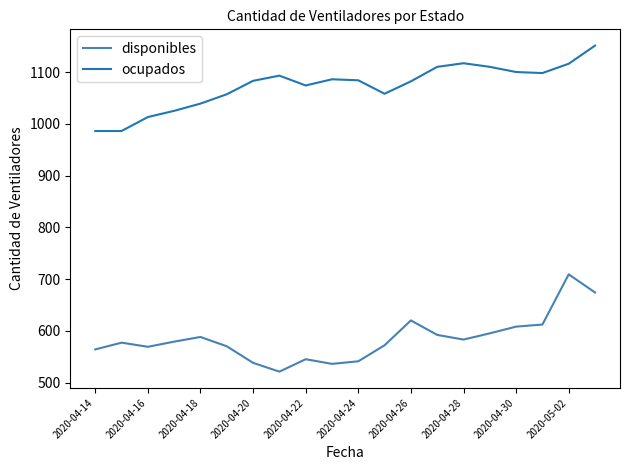

List the series in order of their overall mean, lowest first.

disponibles, ocupados